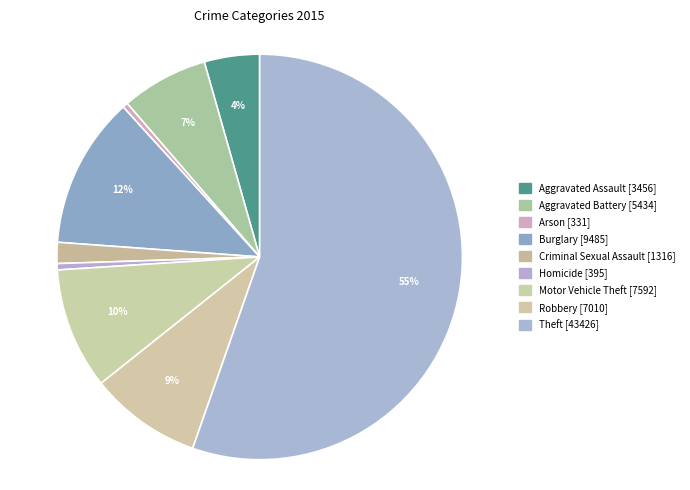

Rank the categories by value from lowest to highest.

Arson, Homicide, Criminal Sexual Assault, Aggravated Assault, Aggravated Battery, Robbery, Motor Vehicle Theft, Burglary, Theft